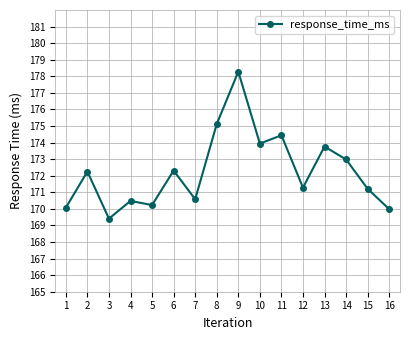

Where is the first local maximum?

2